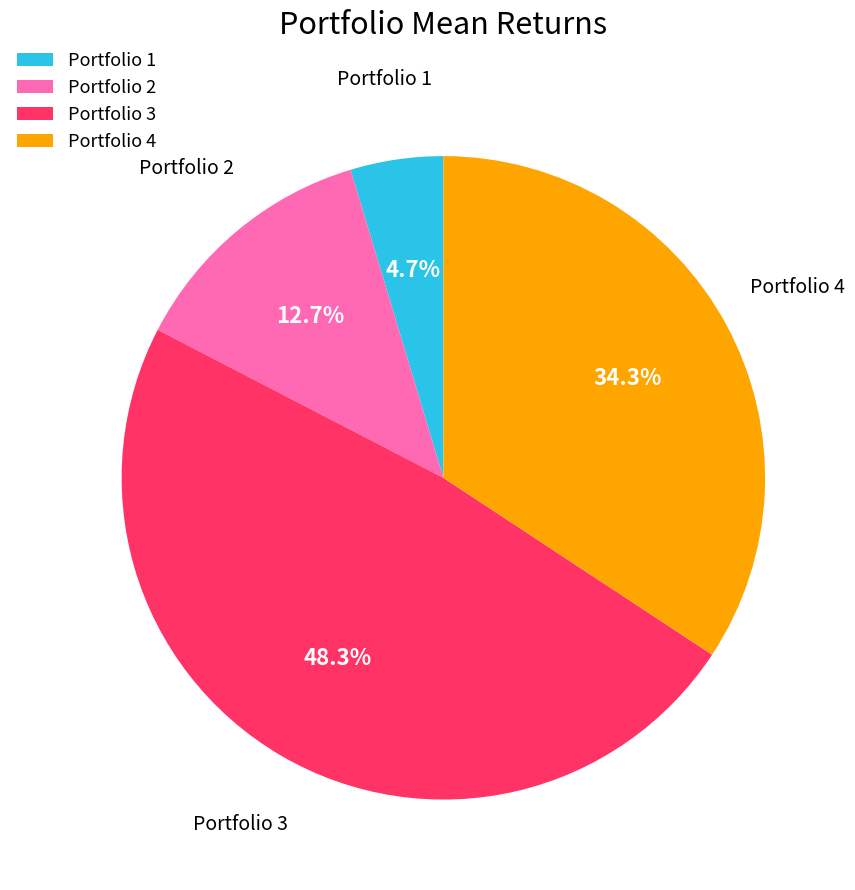

Does Portfolio 1 account for over 50% of the chart?

No